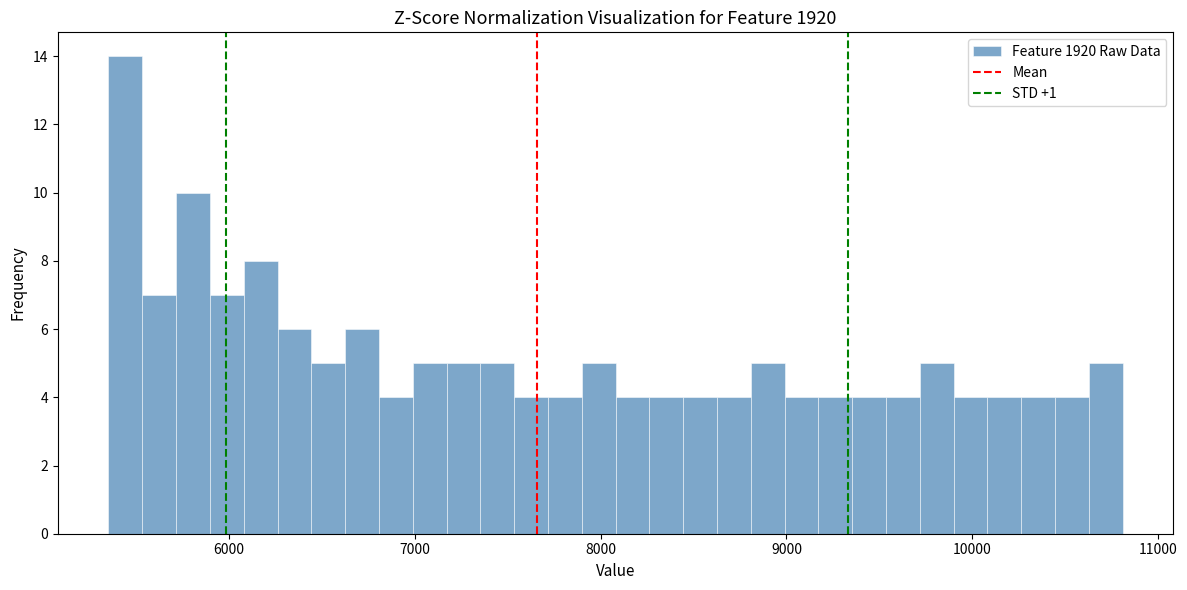

Read against the x-axis, roughly where is the centre of the tallest bar?

5400